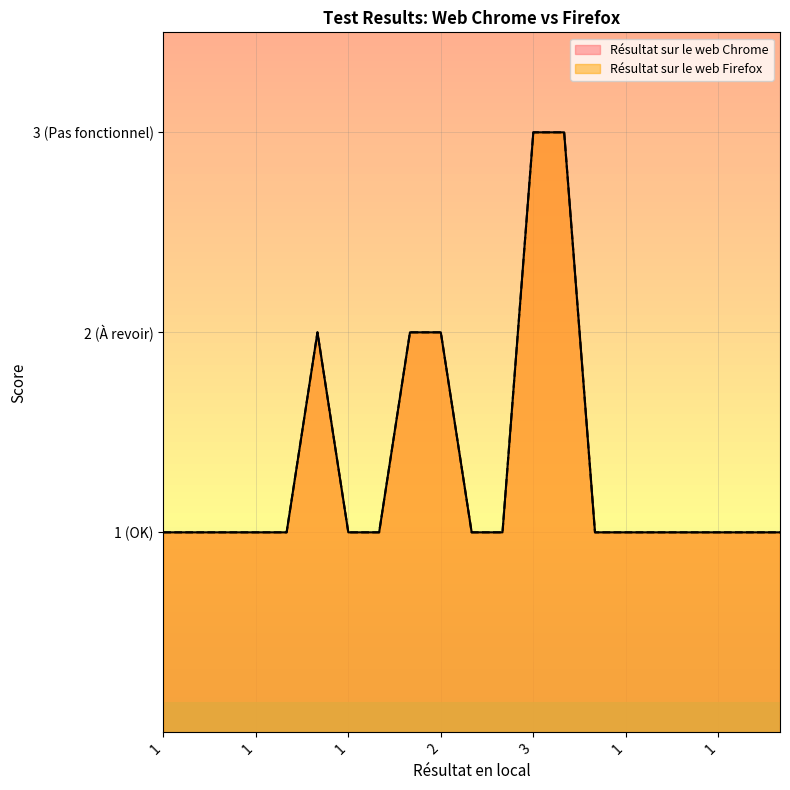

Between 1 and 1, which series saw the biggest shift?

Résultat sur le web Chrome